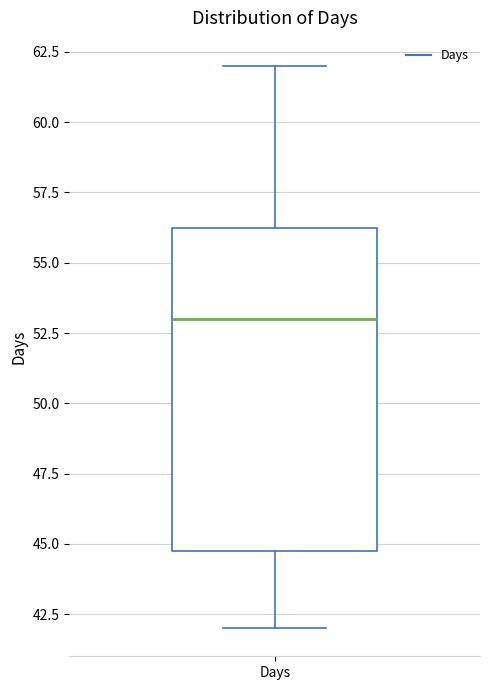

Transcribe this box plot: give where the median line is, the range the box spans, and where the two whiskers end, as read against the y-axis. The values are not printed on the chart, so give them approximately, as read against the axis.

median 53.0, box 45.0 to 56.5, whiskers 42.0 to 62.0